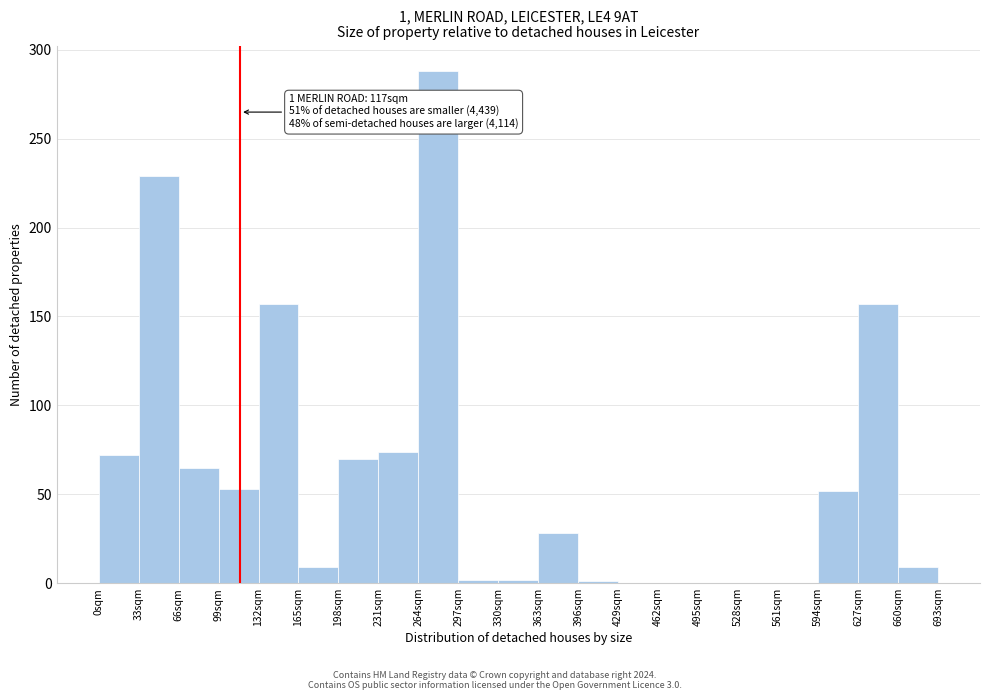

Over which range of the x-axis is the bar tallest?

264 to 297